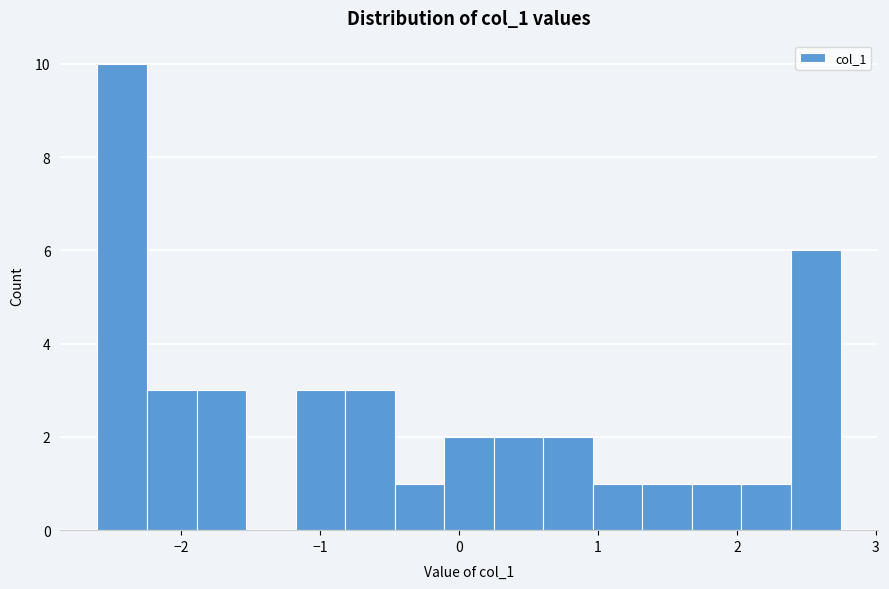

Read against the x-axis, roughly where is the centre of the tallest bar?

-2.4